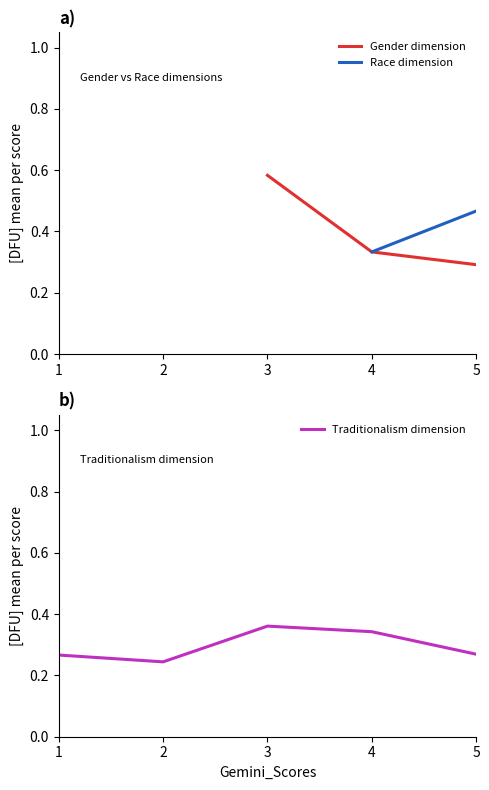

Does the chart display data point markers on the line(s)?

No